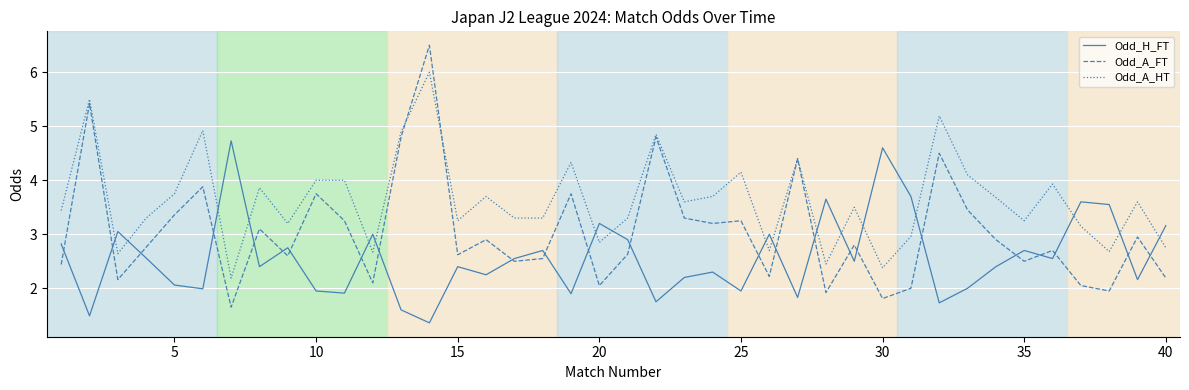

What is the difference between the maximum and minimum values in the Odd_A_HT series?

3.8